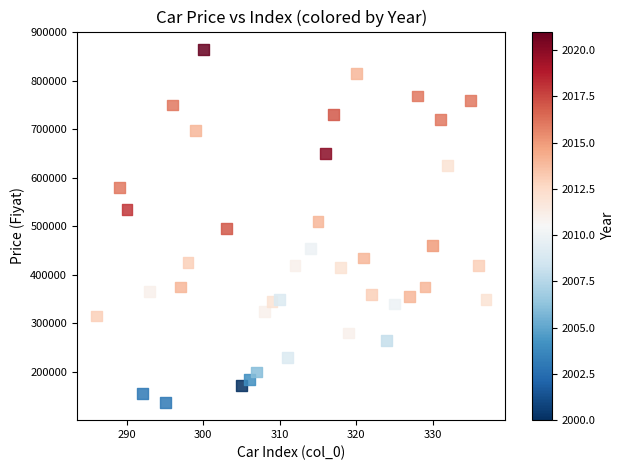

What is the range of X values (max minus min)?

51